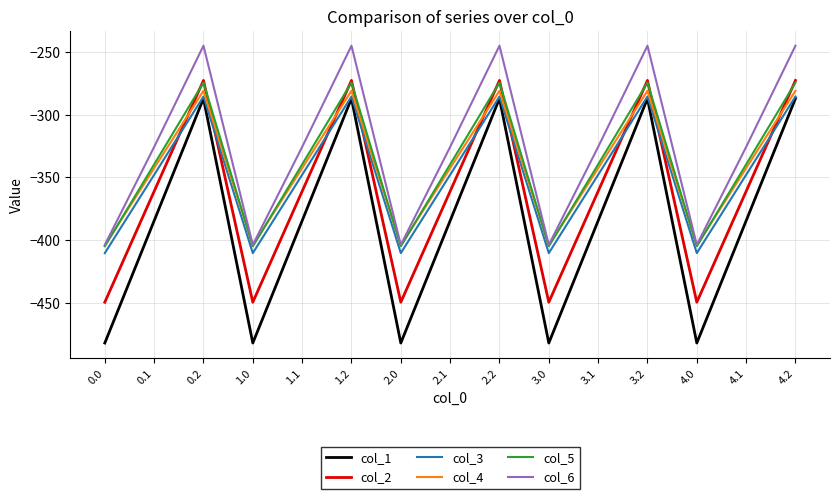

How many values in the col_5 series are below -339?

10